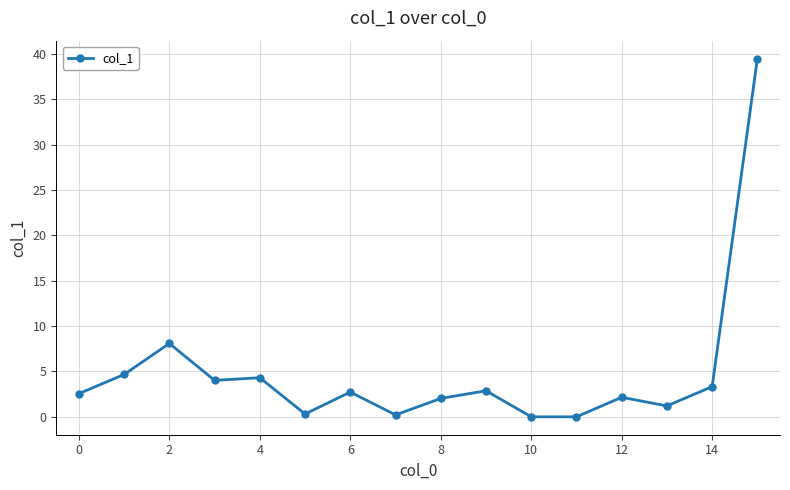

True or false: there are more than 0 points higher than both neighbors.

True